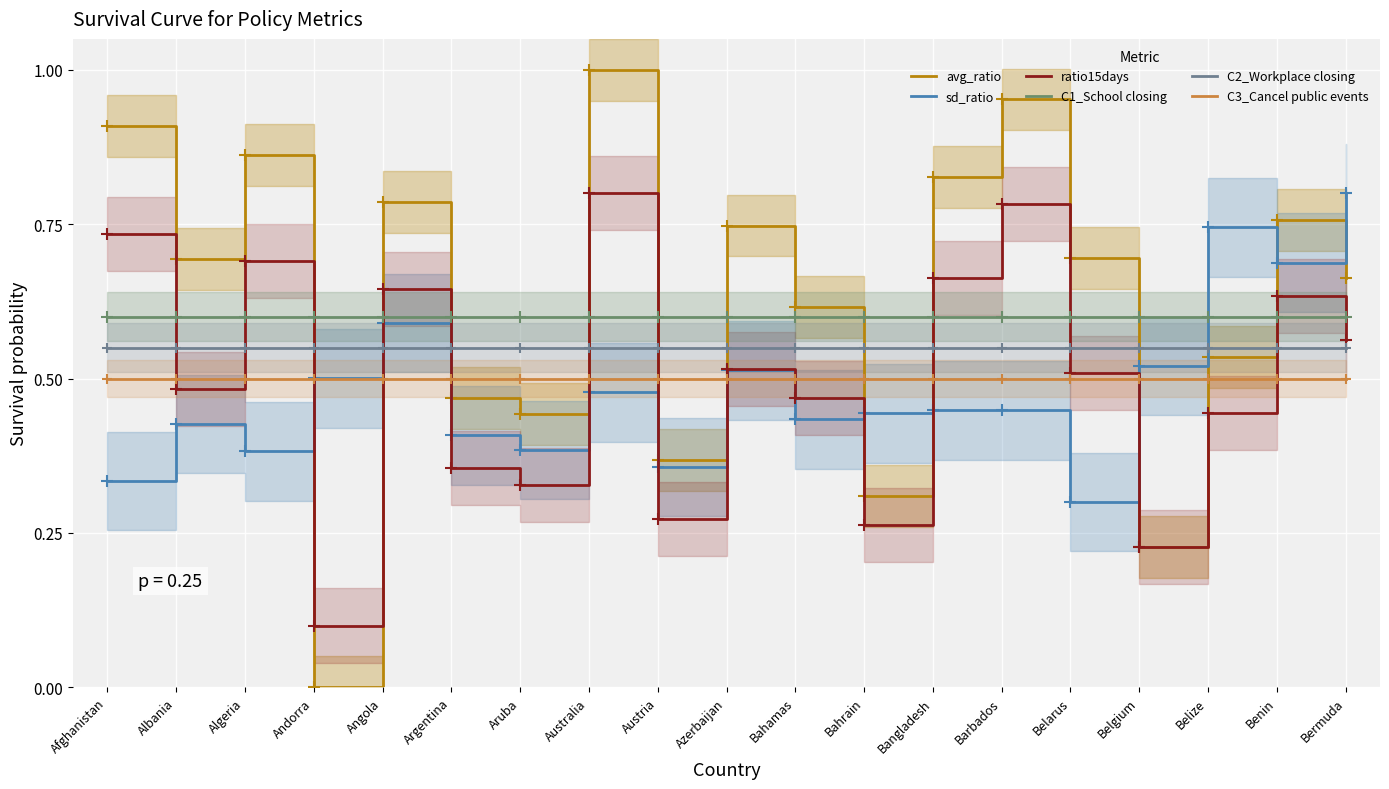

Rank the series by their maximum value, from lowest to highest.

C3_Cancel public events, C2_Workplace closing, C1_School closing, ratio15days, sd_ratio, avg_ratio